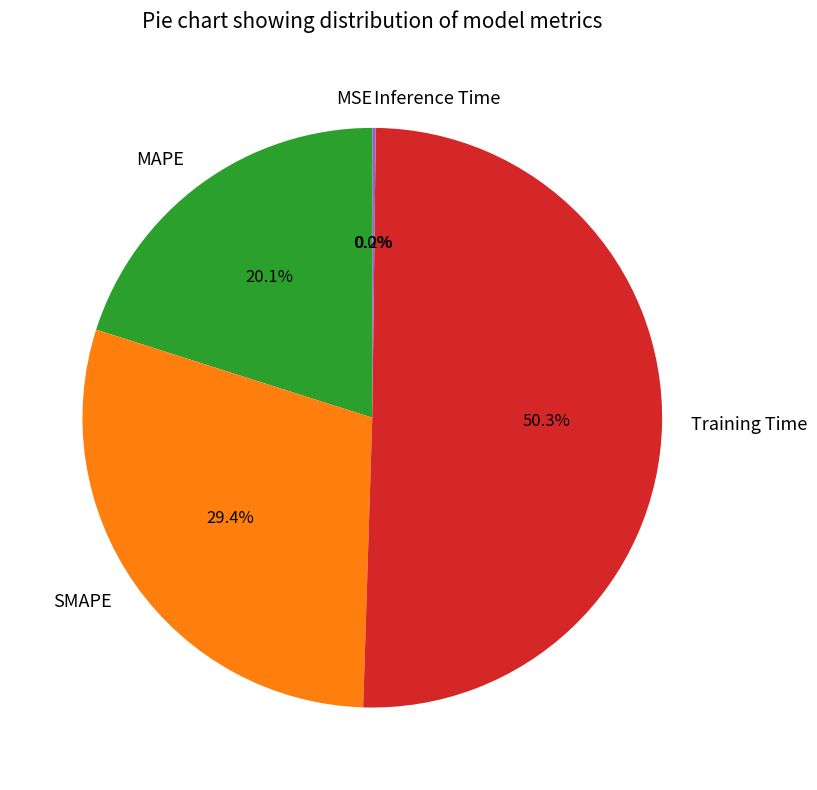

To the nearest percent, what is the average slice percentage?

20%